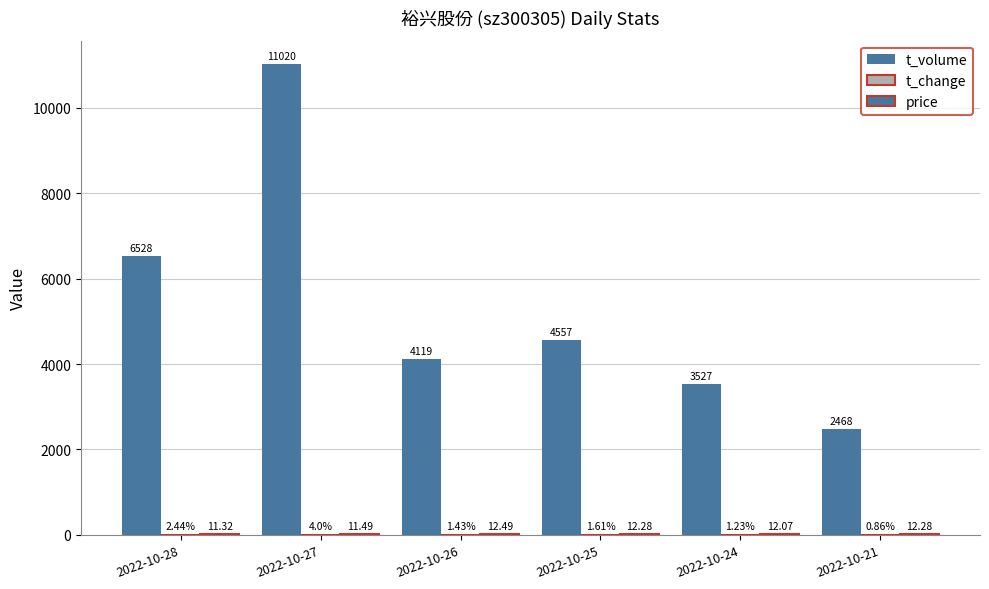

What is the value of the price bar at the 2nd from the left?

11.5